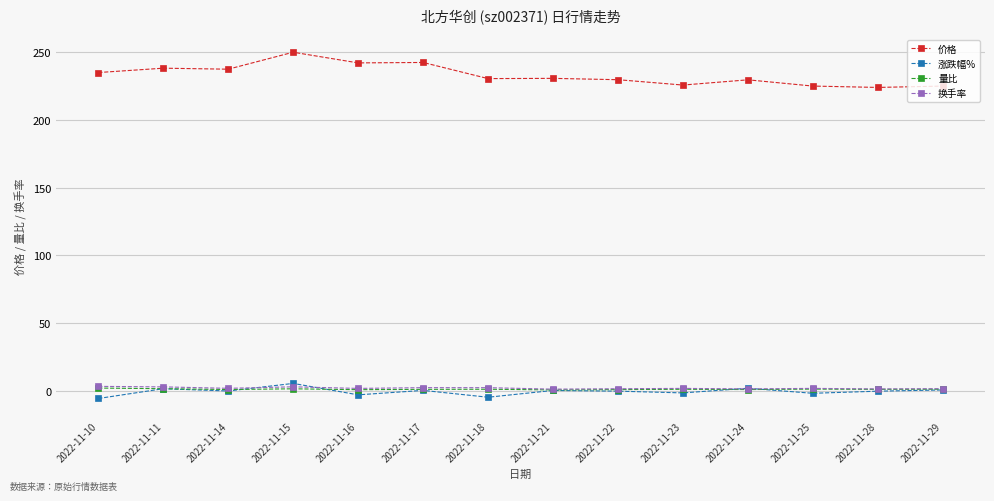

Which series has the largest range (max minus min)?

价格